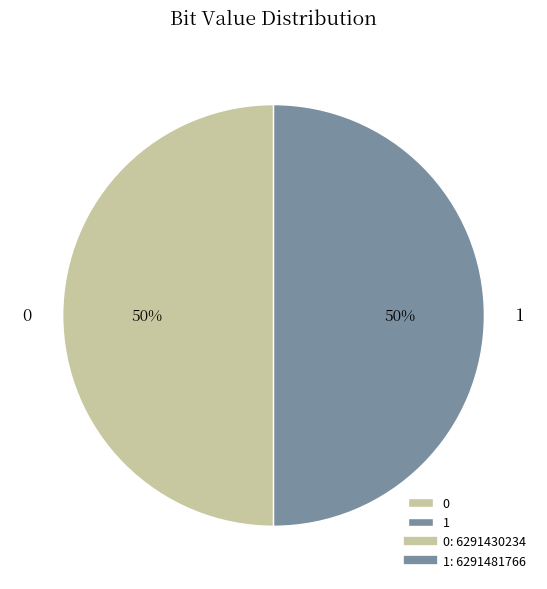

To the nearest percent, what portion does 0 represent?

50%